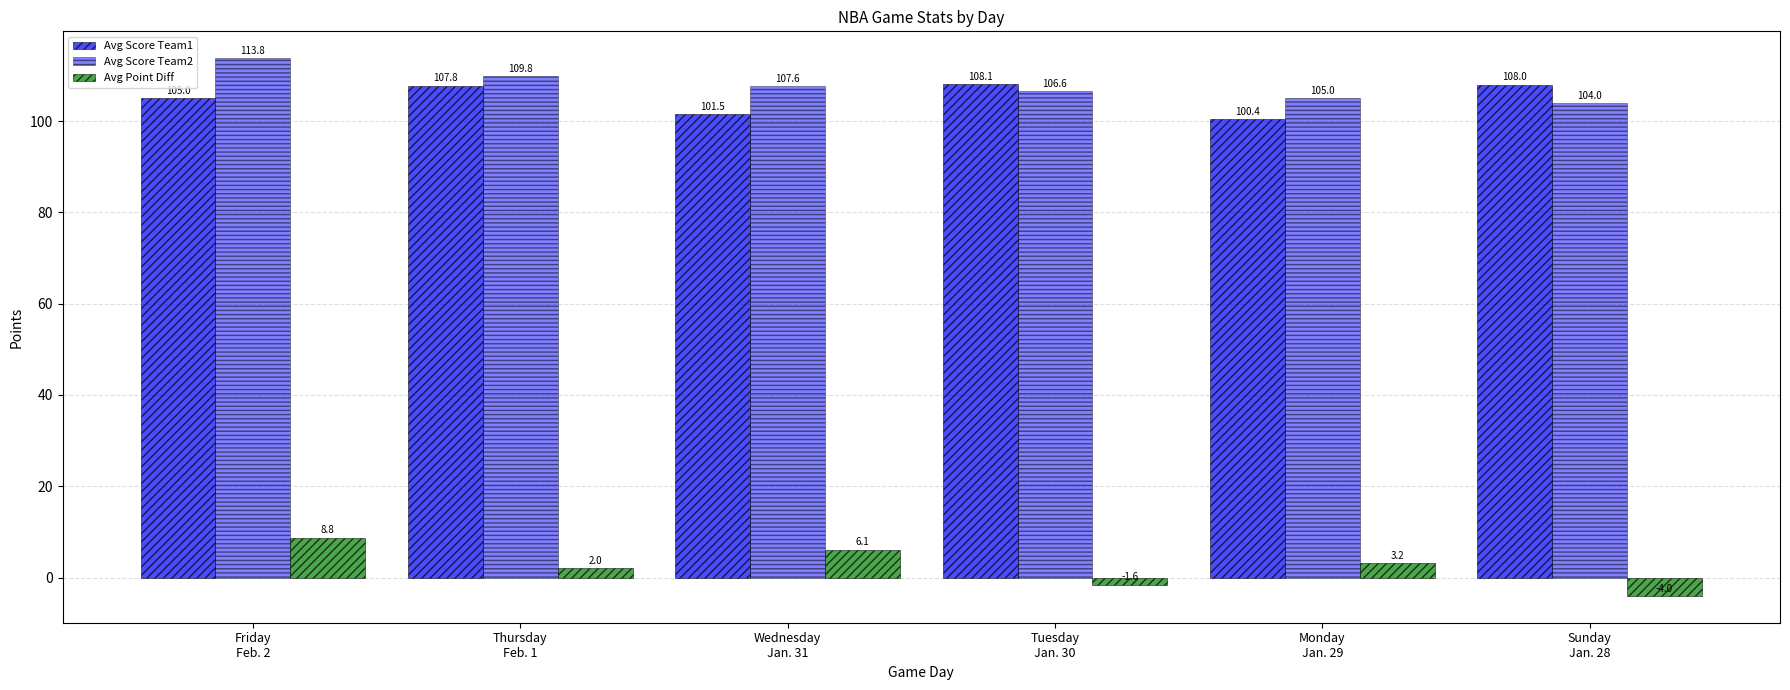

Count the number of data series in this chart.

3